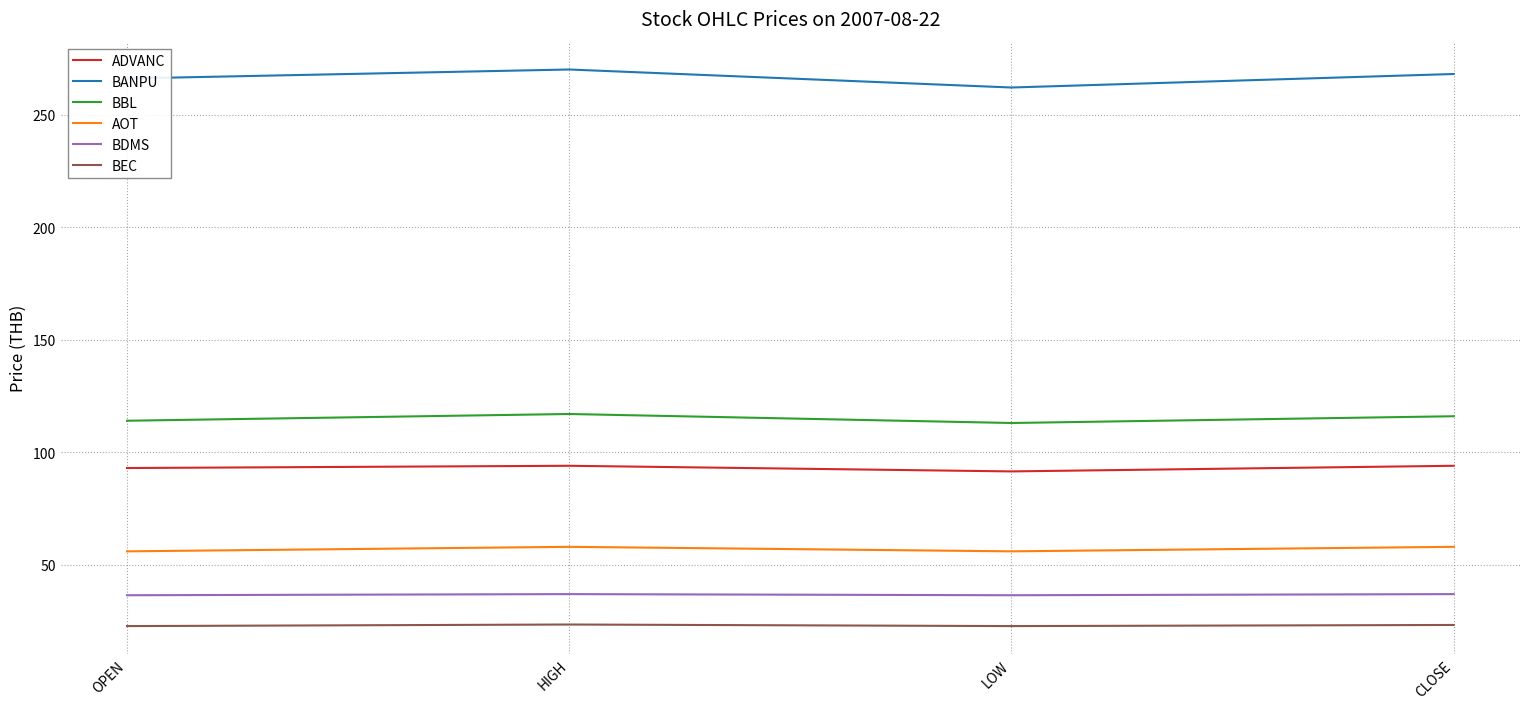

What is the greatest value displayed?

270.0